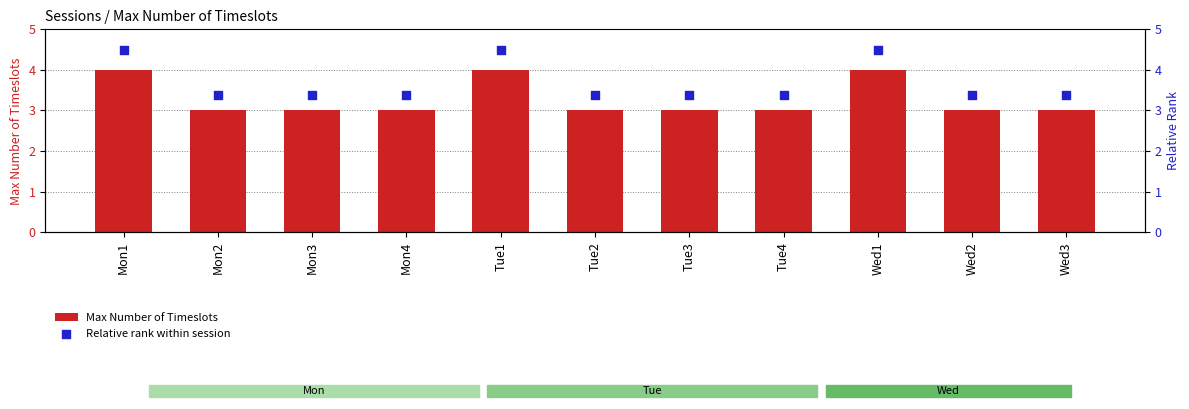

At which category is the sum across all series the highest?

Mon1